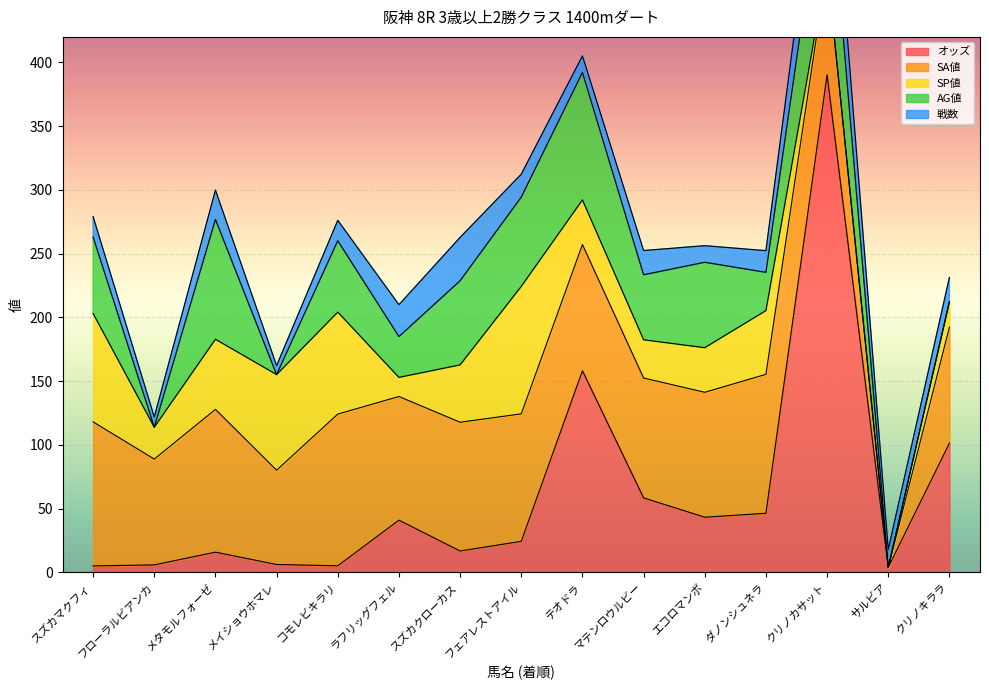

At which category does the chart reach its peak across all series?

クリノカサット